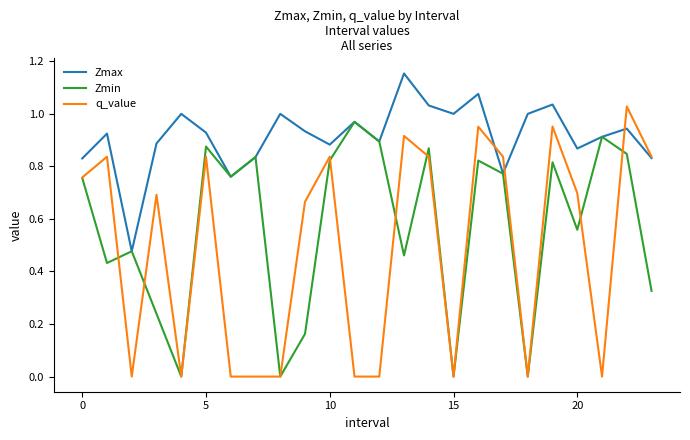

Rank the series by their maximum value, from highest to lowest.

Zmax, q_value, Zmin